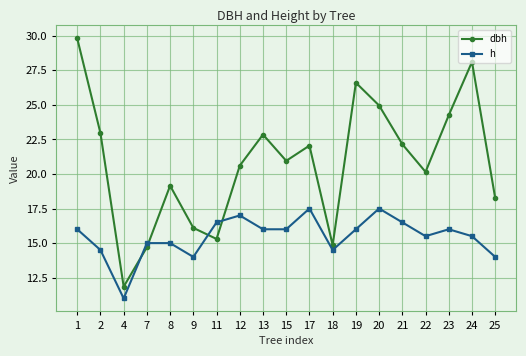

At which category does the chart reach its minimum across all series?

4